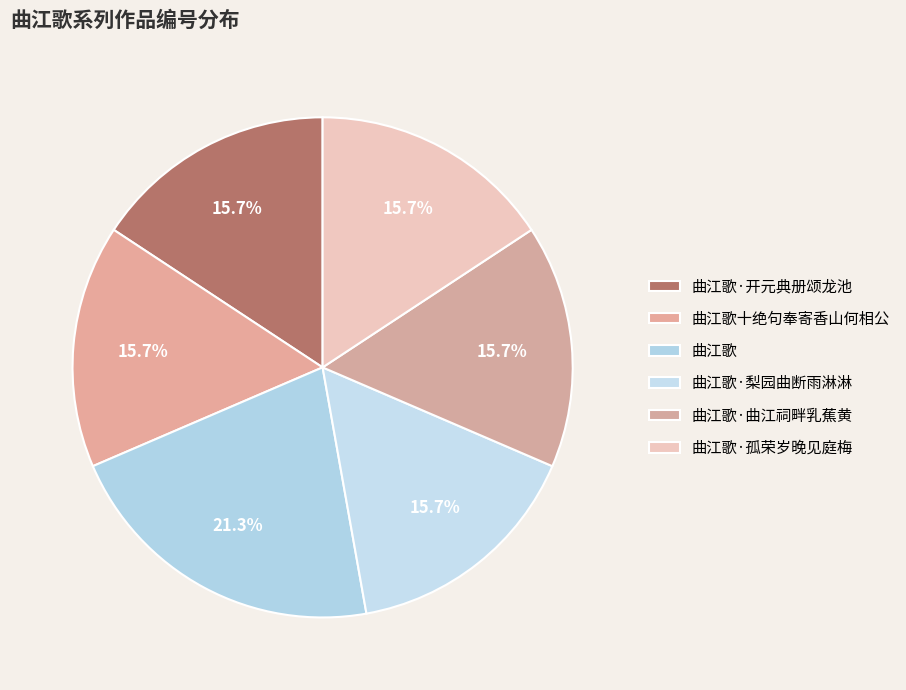

To the nearest percent, what percentage of the pie is 曲江歌十绝句奉寄香山何相公?

16%